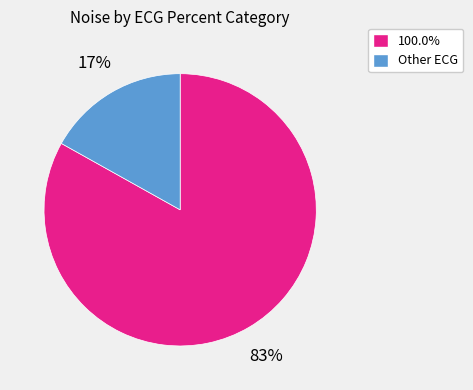

To the nearest percent, what is the difference between the largest and smallest slice percentages?

66%